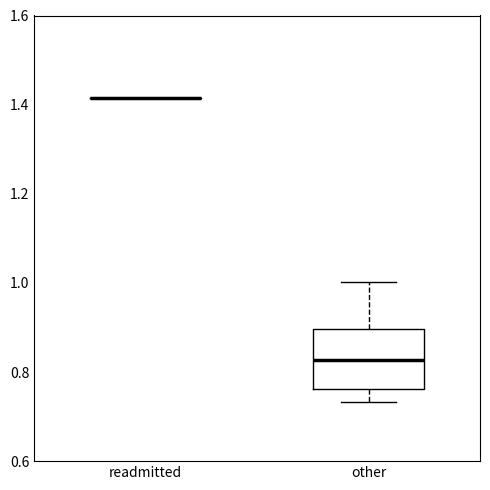

Where is the lower edge of the box for other on the y-axis? The values are not printed on the chart, so give them approximately, as read against the axis.

0.76